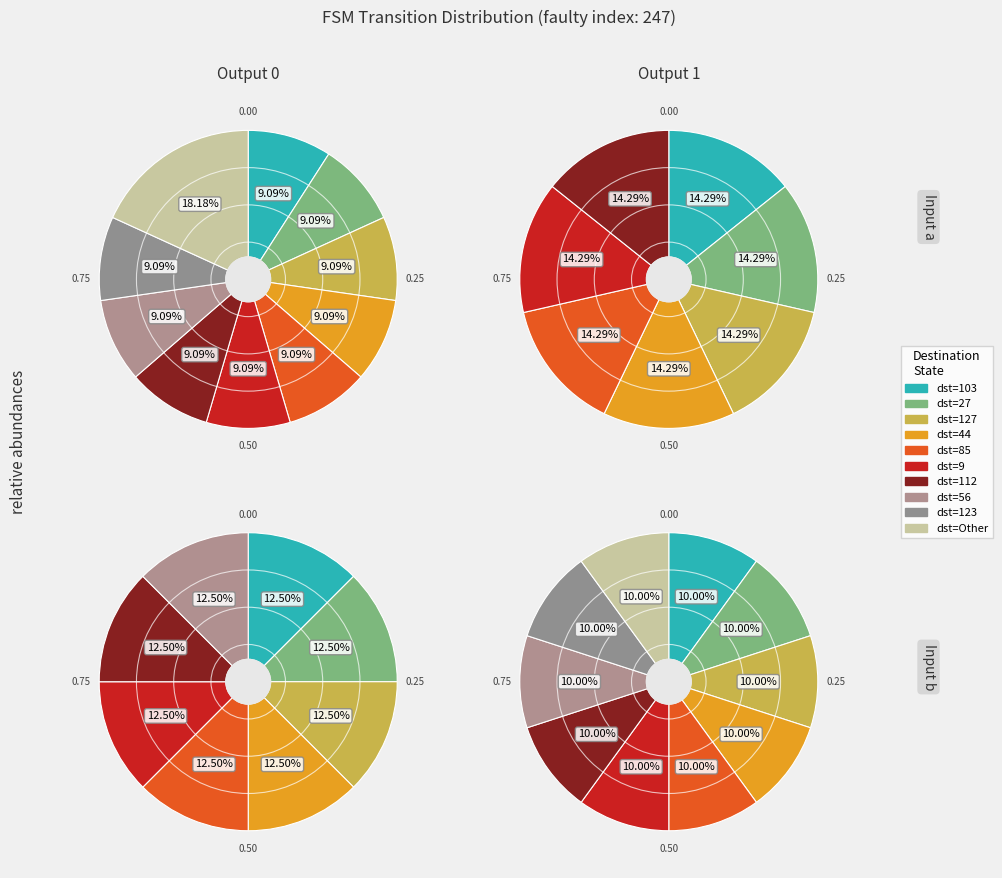

Is there a majority slice in this chart?

No